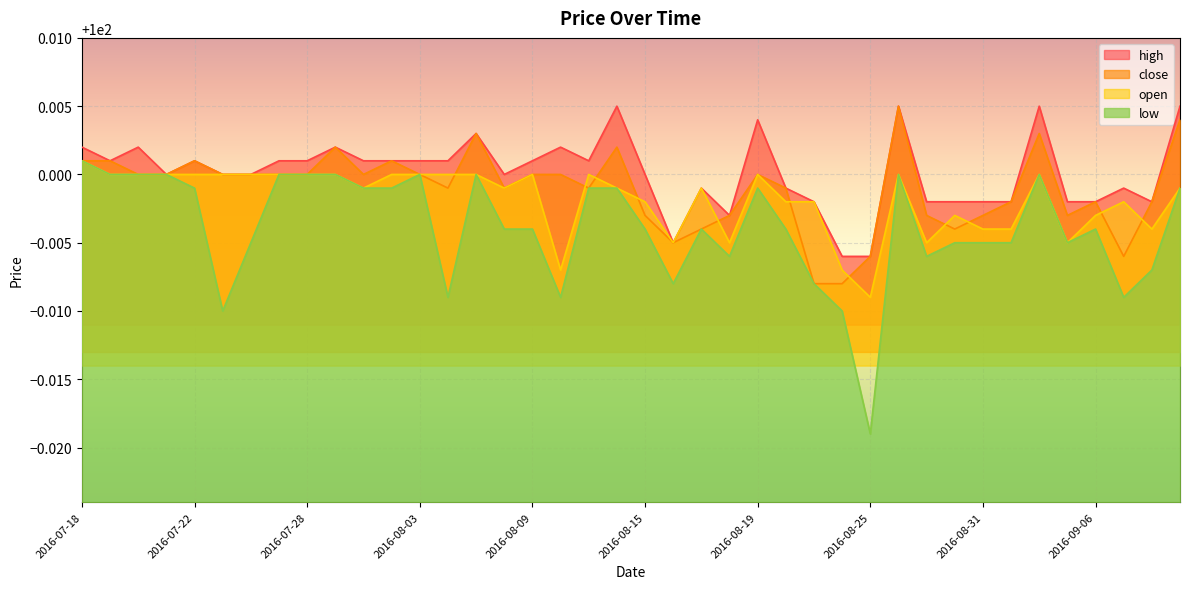

The open series shows 100.0 at 2016-07-25. True or false?

True